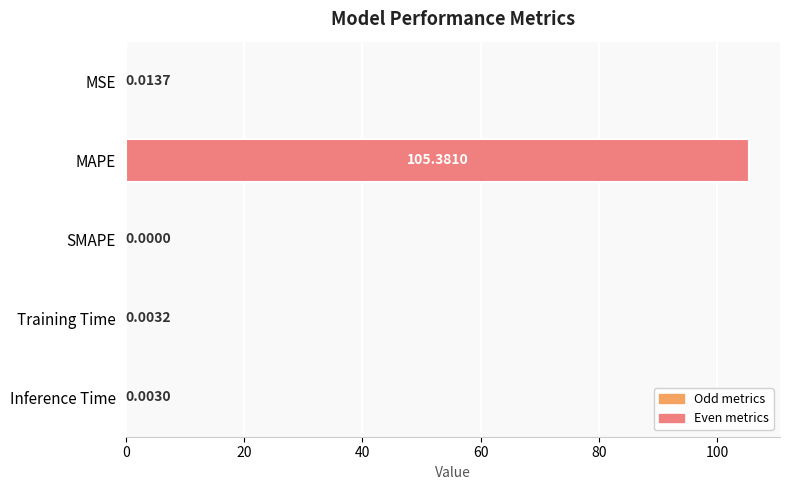

What is the sum of all values?

105.4